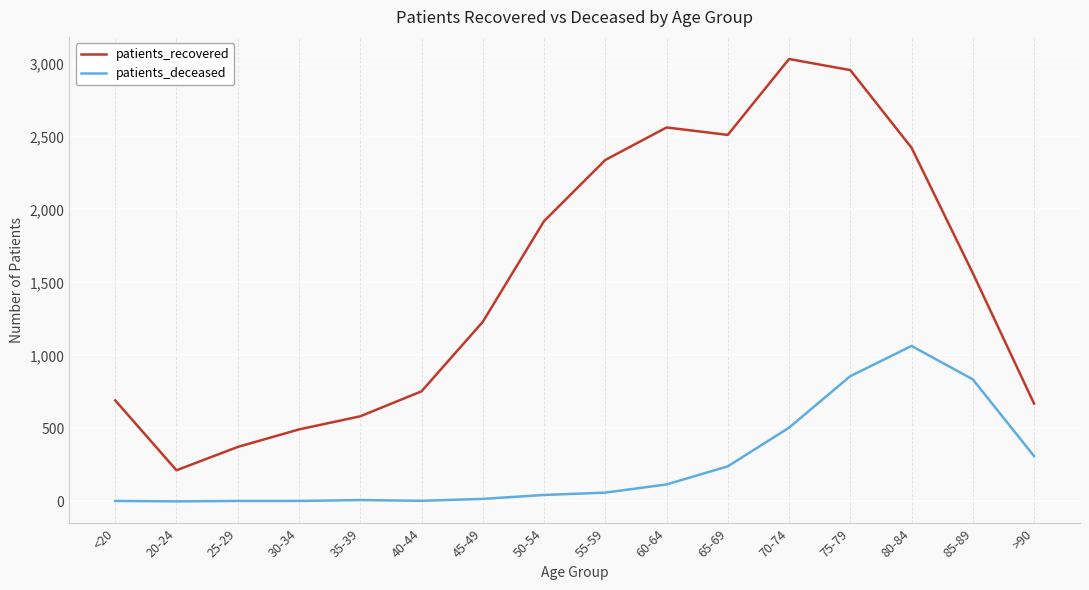

What is the difference between the patients_recovered values at 65-69 and 80-84?

88